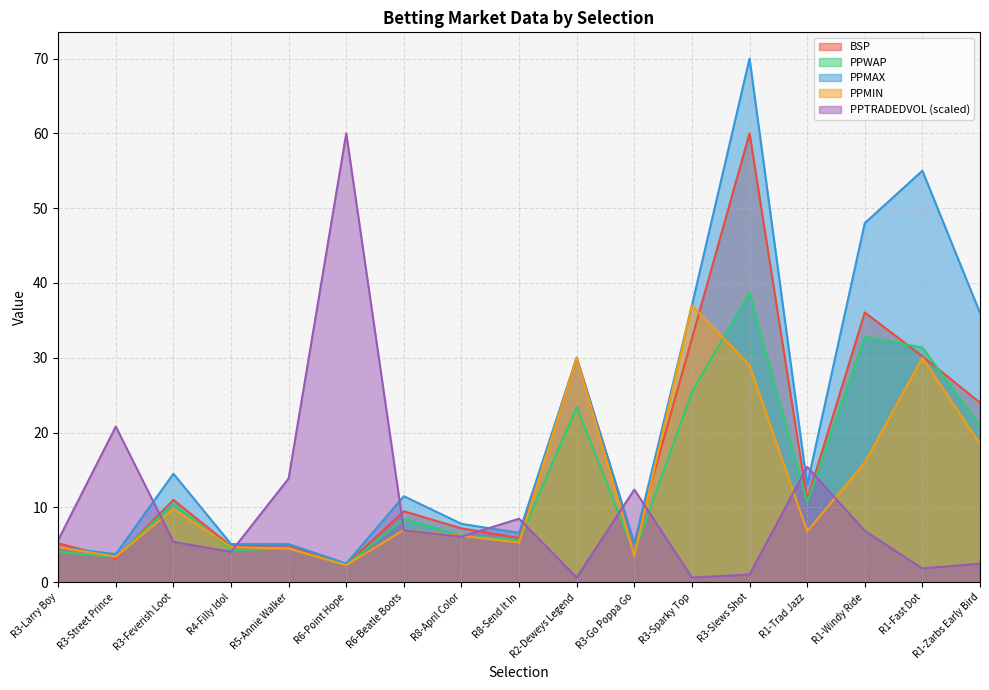

Where is the first local maximum for PPTRADEDVOL?

R3-Street Prince